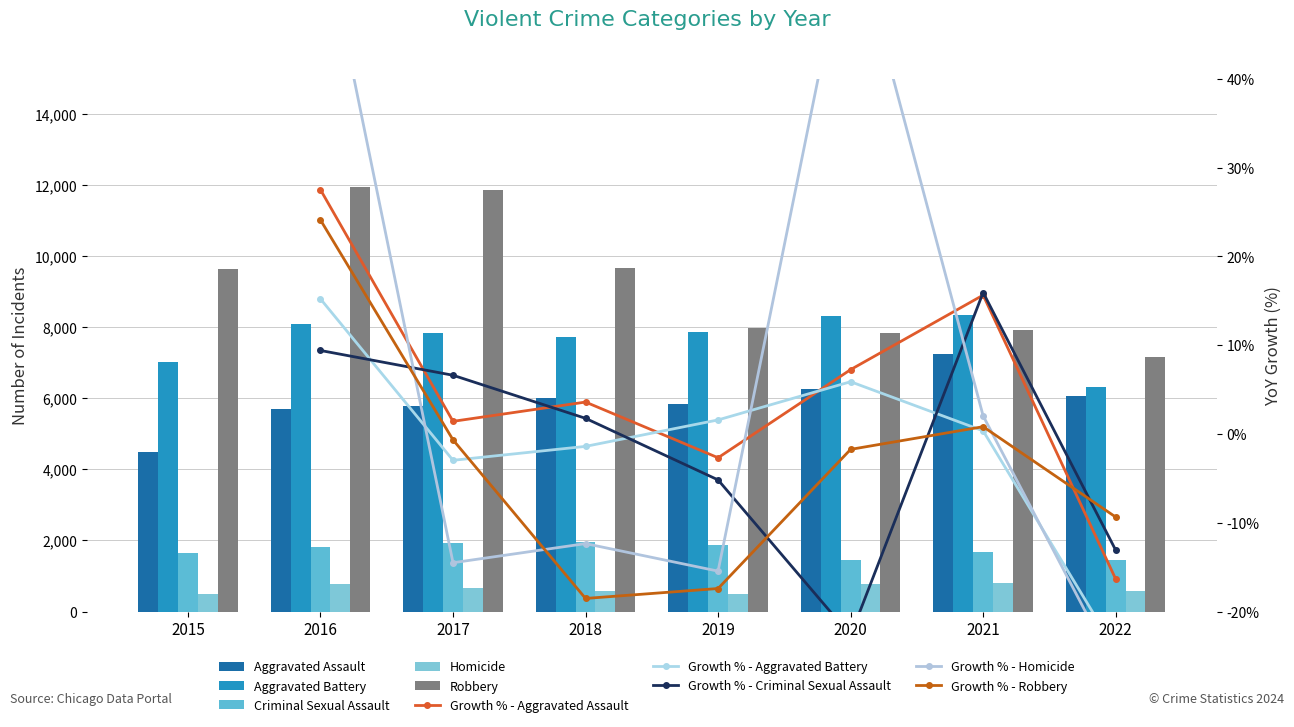

Reading left to right, list all the values displayed in this chart.

Aggravated Assault: 2015=4480	2016=5712	2017=5793	2018=6001	2019=5840	2020=6263	2021=7242	2022=6059
Aggravated Battery: 2015=7018	2016=8085	2017=7845	2018=7735	2019=7857	2020=8319	2021=8348	2022=6315
Criminal Sexual Assault: 2015=1660	2016=1816	2017=1936	2018=1970	2019=1868	2020=1444	2021=1674	2022=1455
Homicide: 2015=496	2016=786	2017=672	2018=589	2019=498	2020=787	2021=803	2022=590
Robbery: 2015=9638	2016=11960	2017=11880	2018=9679	2019=7994	2020=7855	2021=7919	2022=7178